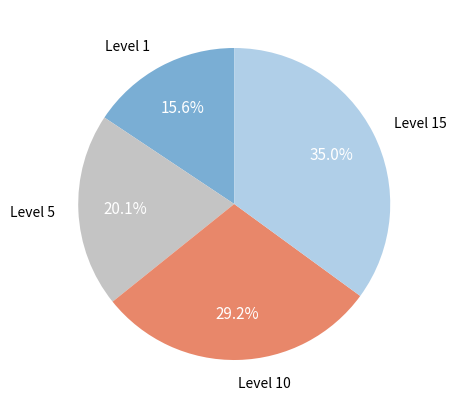

Is there a majority slice in this chart?

No